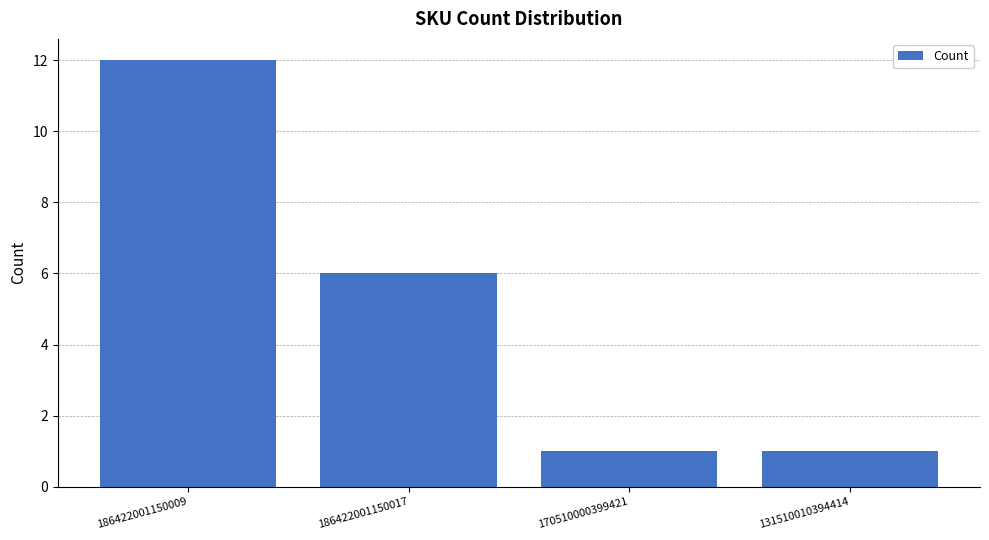

Reading left to right, transcribe all the data shown in this chart.

186422001150009=12	186422001150017=6	170510000399421=1	131510010394414=1